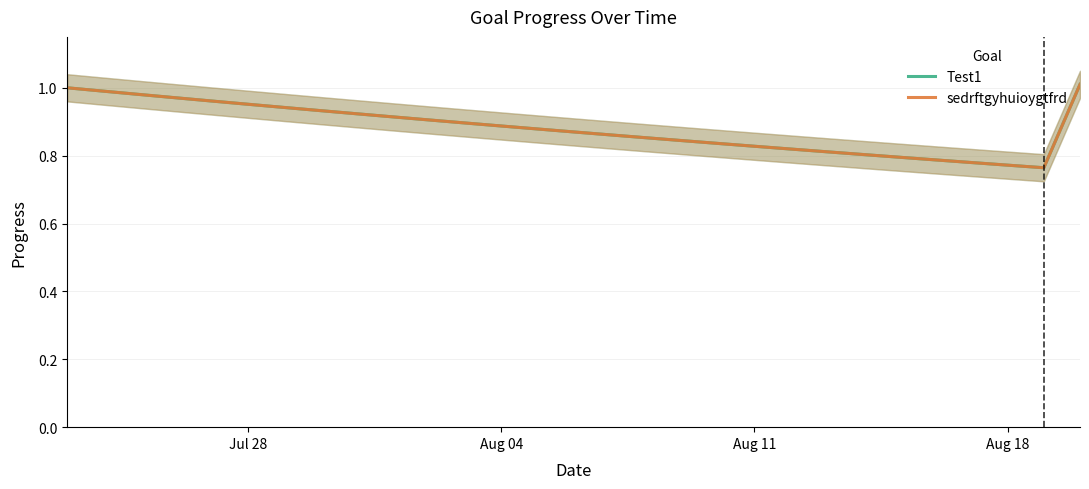

At how many categories does at least one series exceed 0?

29